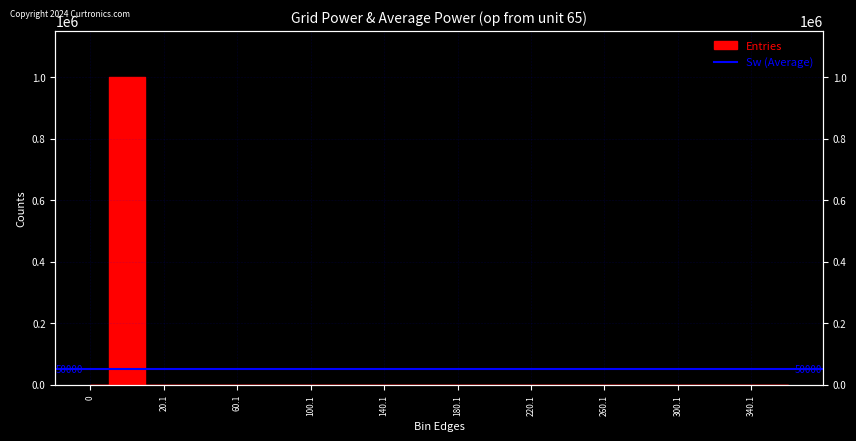

Which has a higher value, 340.1 or 160.1?

340.1